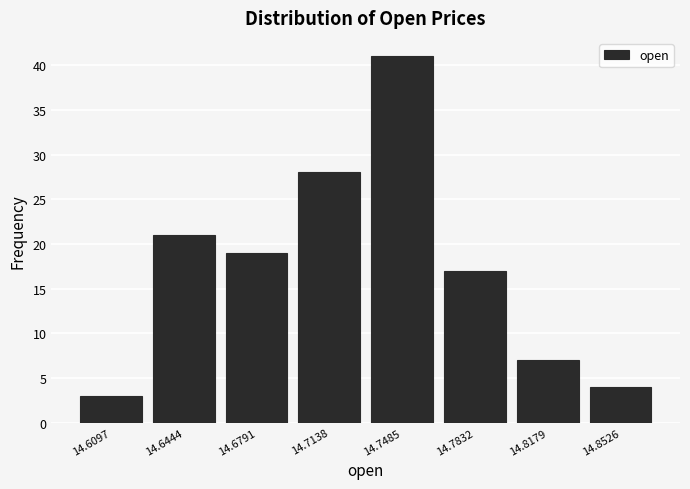

How tall is the bar that spans 14.800 to 14.835 on the x-axis? Neither the bar edges nor the heights are printed on the chart, so give them approximately, as read against the axes.

7